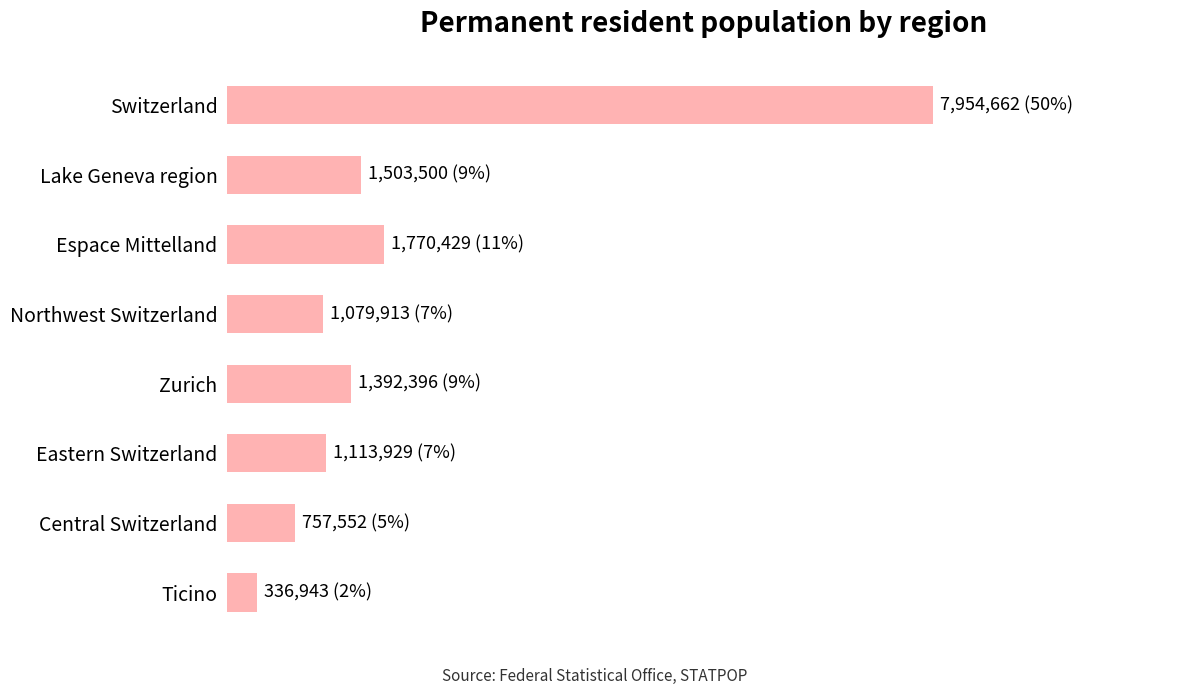

Does the chart contain any negative values?

No